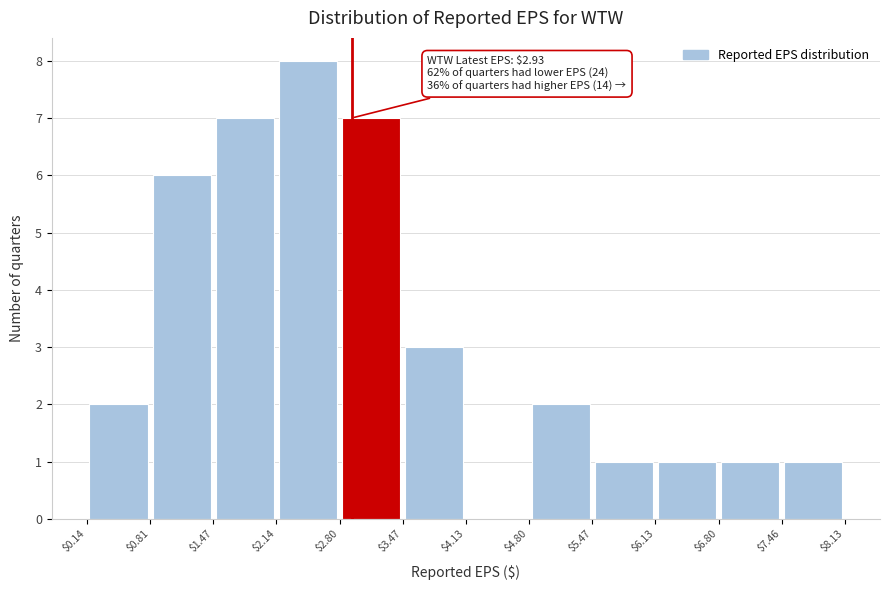

Which range on the x-axis has the tallest bar?

$2.14 to $2.80